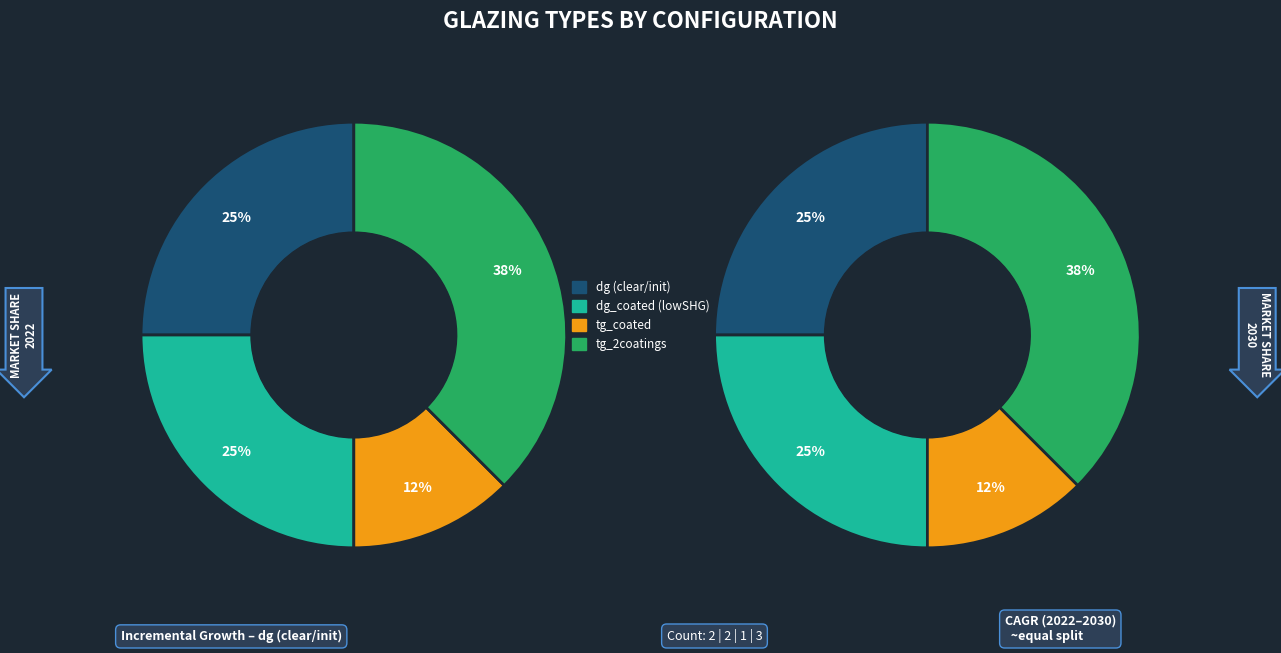

Which series has the widest spread of values?

dg